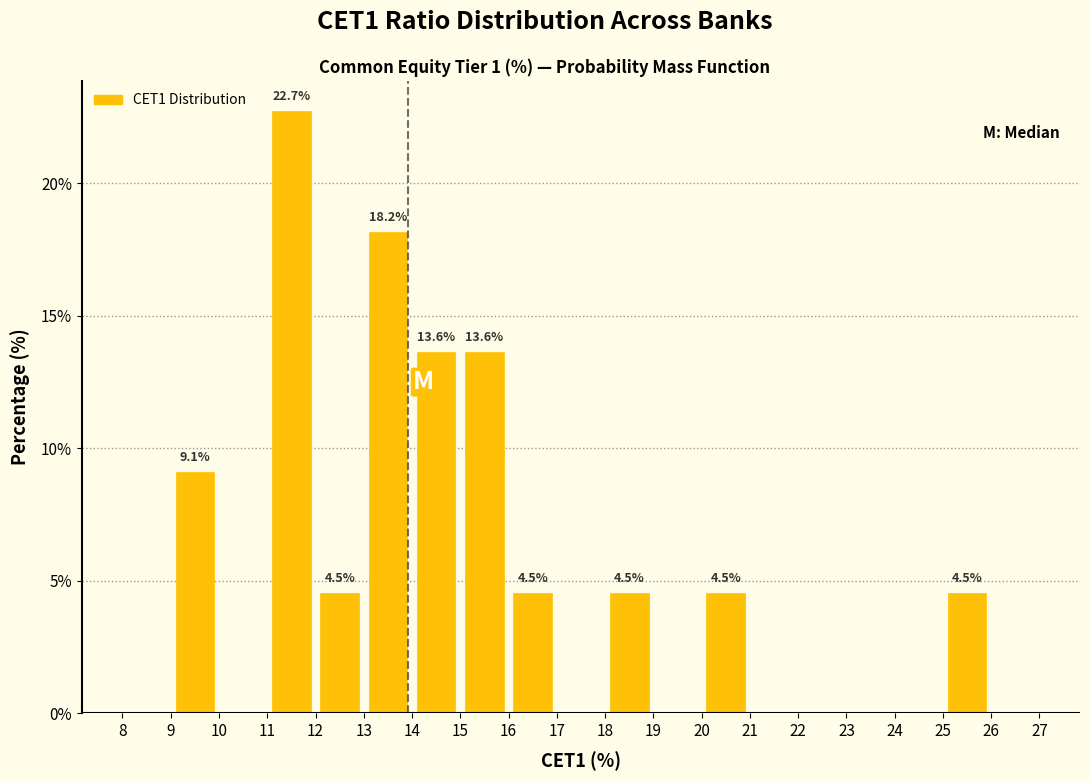

Which range on the x-axis has the tallest bar?

11 to 12